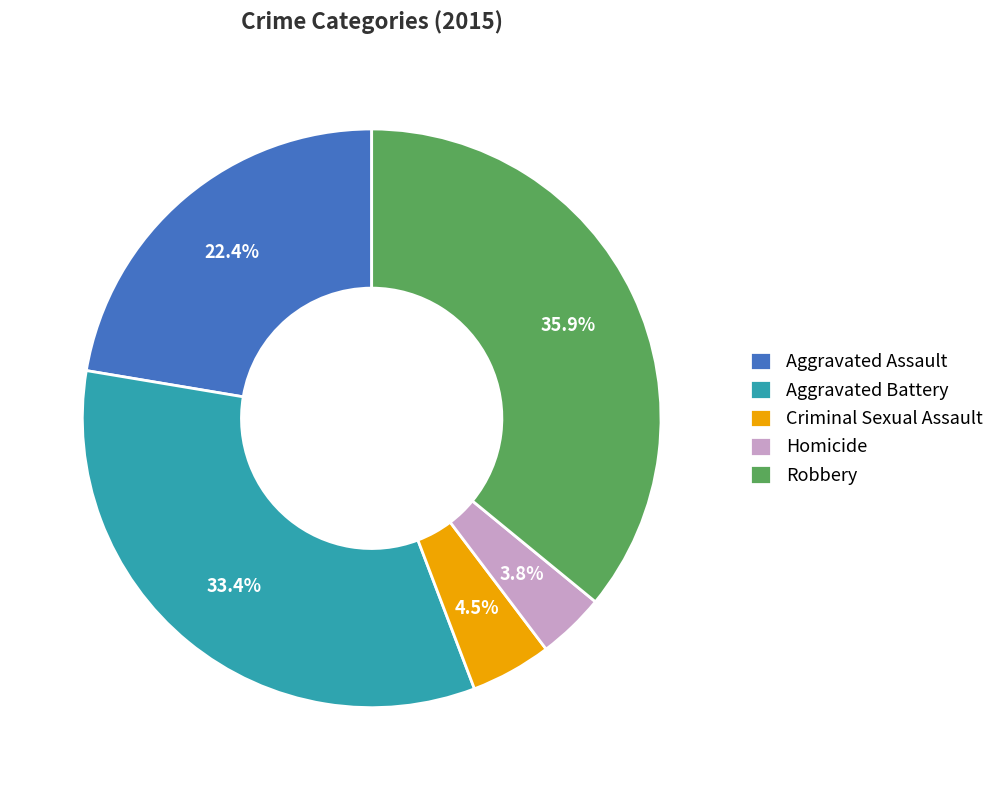

How many segments does this pie chart have?

5